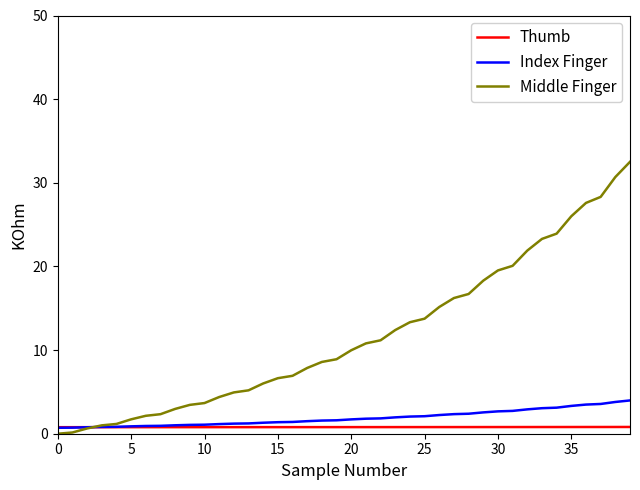

Rank the series by their maximum value, from highest to lowest.

Middle Finger, Index Finger, Thumb